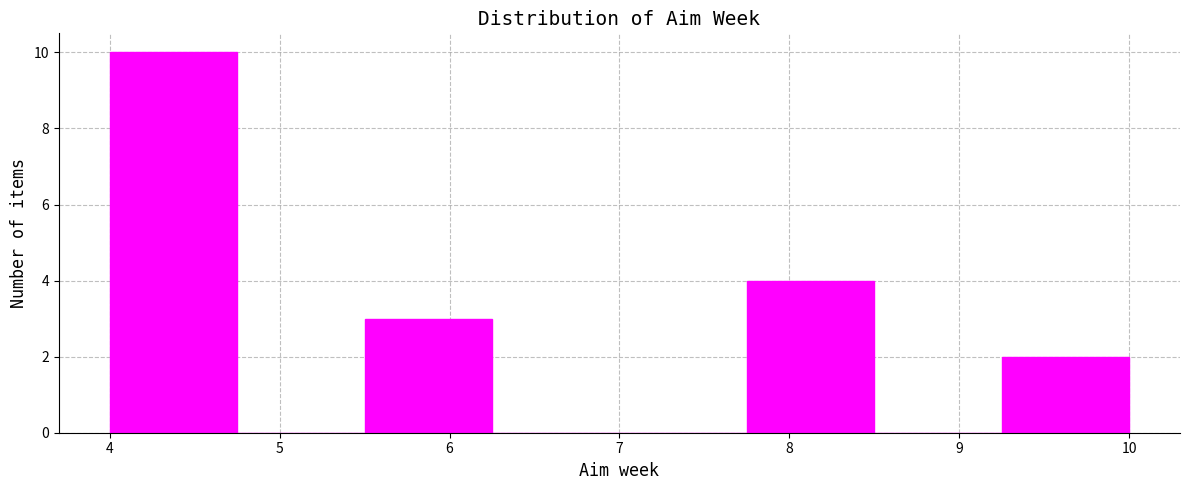

Which range on the x-axis has the tallest bar?

4.00 to 4.75